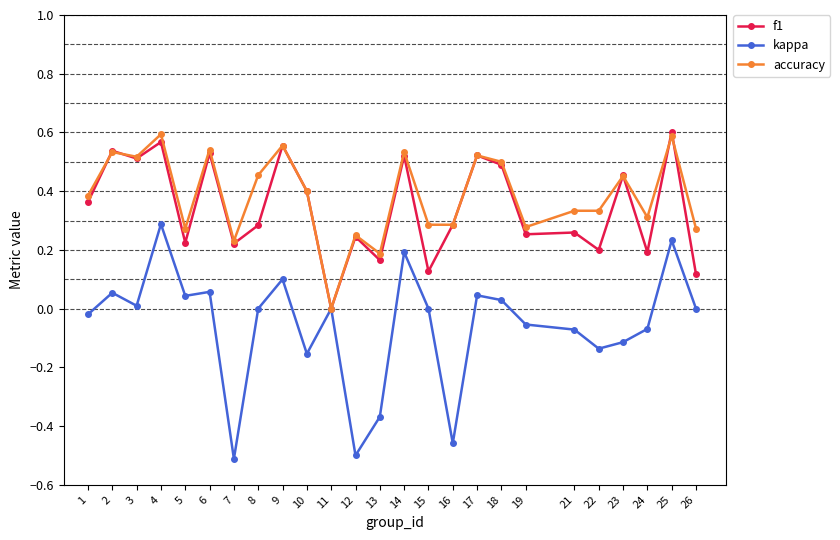

Is the value of kappa at 12 greater than the value of f1 at 3?

No